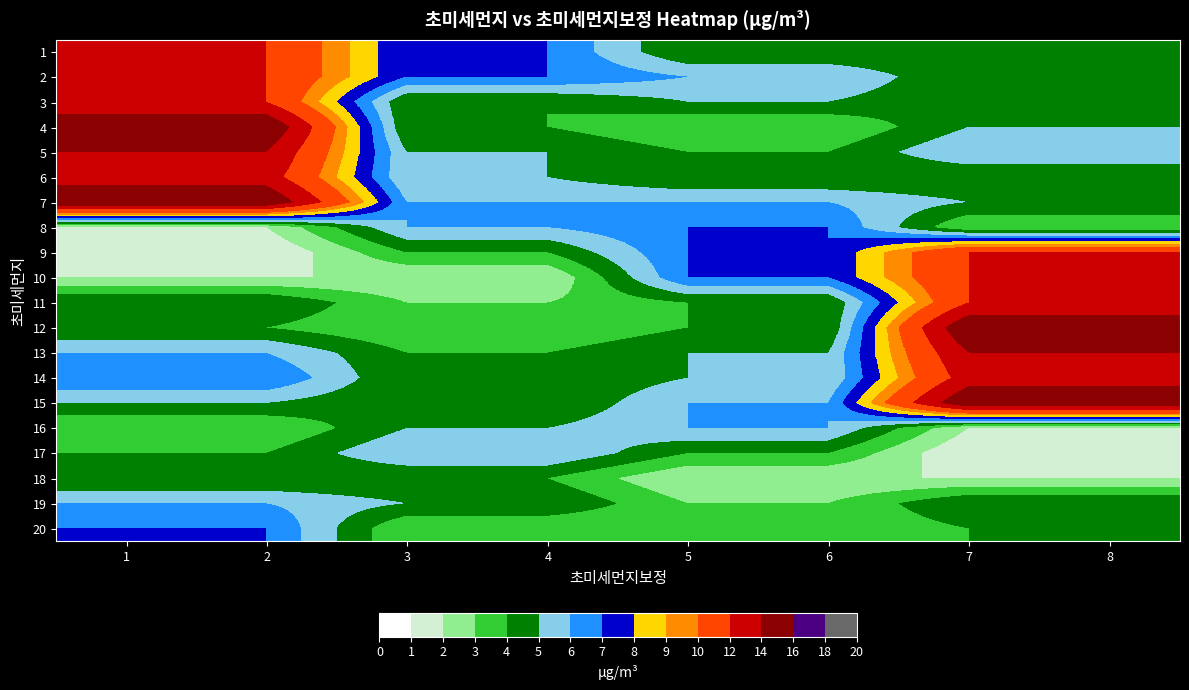

Reading left to right, what are all the values shown in this chart?

1: 1=12	2=12	3=7	4=7	5=4	6=4	7=4	8=4
2: 1=12	2=12	3=7	4=7	5=6	6=6	7=4	8=4
3: 1=12	2=12	3=4	4=4	5=5	6=5	7=4	8=4
4: 1=16	2=16	3=4	4=4	5=3	6=3	7=5	8=5
5: 1=14	2=14	3=5	4=5	5=4	6=4	7=6	8=6
6: 1=13	2=13	3=5	4=5	5=4	6=4	7=4	8=4
7: 1=16	2=16	3=6	4=6	5=6	6=6	7=5	8=5
8: 1=2	2=2	3=6	4=6	5=7	6=7	7=3	8=3
9: 1=1	2=1	3=4	4=4	5=7	6=7	7=12	8=12
10: 1=2	2=2	3=2	4=2	5=7	6=7	7=12	8=12
11: 1=5	2=5	3=3	4=3	5=4	6=4	7=12	8=12
12: 1=4	2=4	3=3	4=3	5=4	6=4	7=16	8=16
13: 1=6	2=6	3=4	4=4	5=5	6=5	7=14	8=14
14: 1=7	2=7	3=4	4=4	5=5	6=5	7=13	8=13
15: 1=5	2=5	3=4	4=4	5=6	6=6	7=16	8=16
16: 1=3	2=3	3=5	4=5	5=6	6=6	7=2	8=2
17: 1=4	2=4	3=6	4=6	5=4	6=4	7=1	8=1
18: 1=4	2=4	3=4	4=4	5=2	6=2	7=2	8=2
19: 1=6	2=6	3=5	4=5	5=3	6=3	7=5	8=5
20: 1=7	2=7	3=3	4=3	5=3	6=3	7=4	8=4